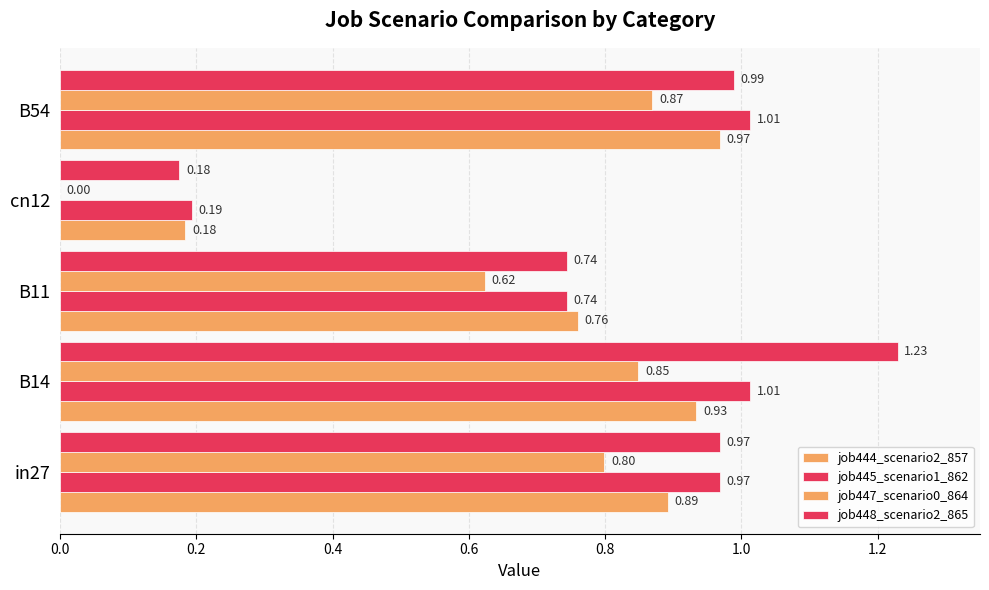

List the series in order of their overall mean, lowest first.

job447_scenario0_864, job444_scenario2_857, job445_scenario1_862, job448_scenario2_865